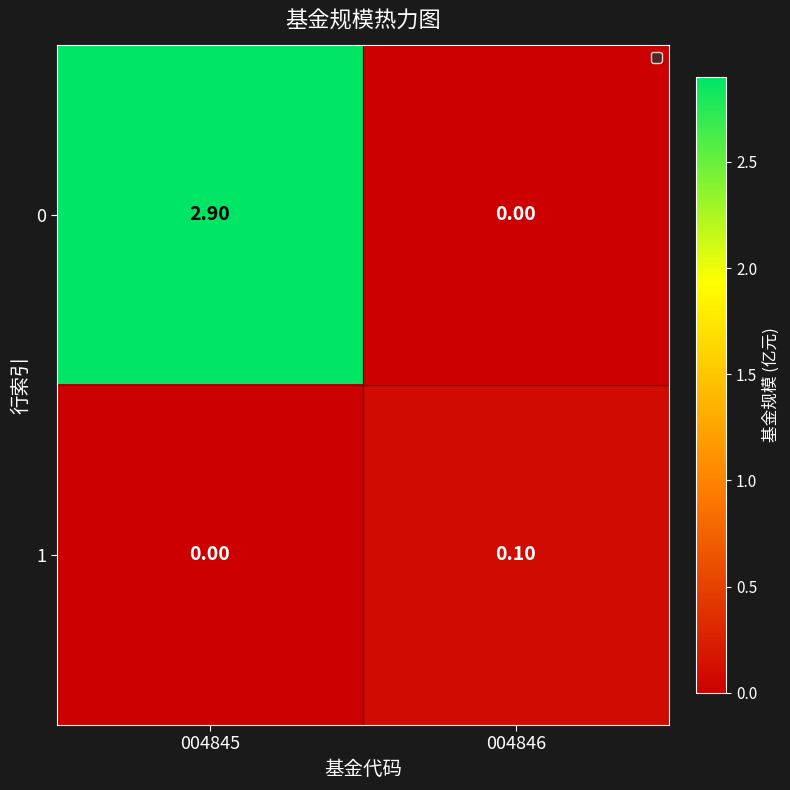

How many distinct data groups are displayed?

2